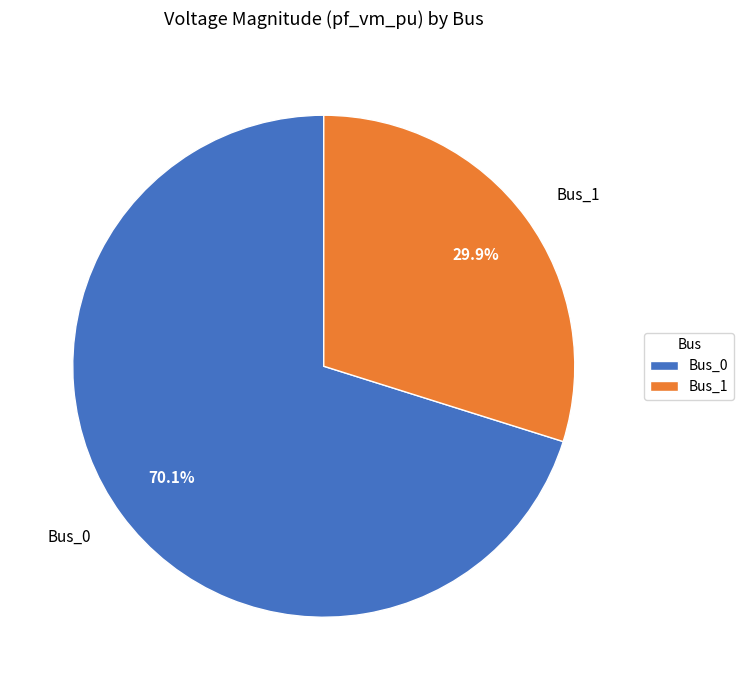

Combined, what portion of the pie is Bus_0 and Bus_1?

100.0%